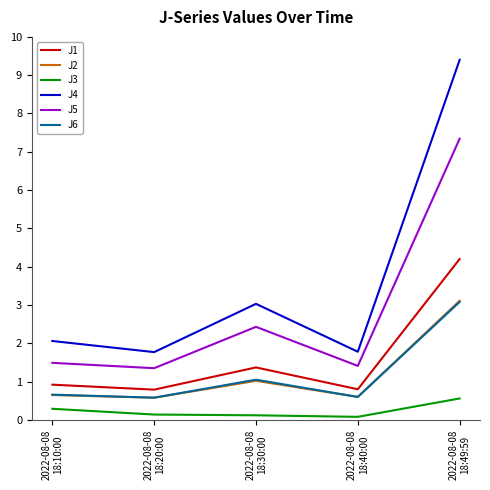

What is the maximum value shown in the chart?

9.4